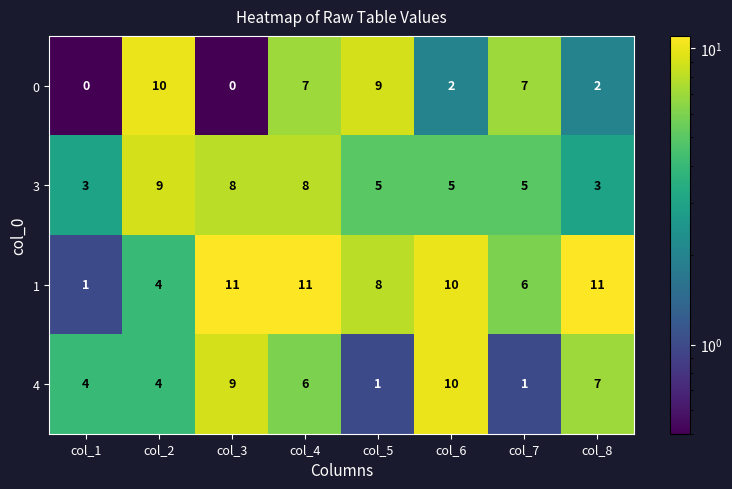

Between col_3 and col_7, which series saw the biggest shift?

4